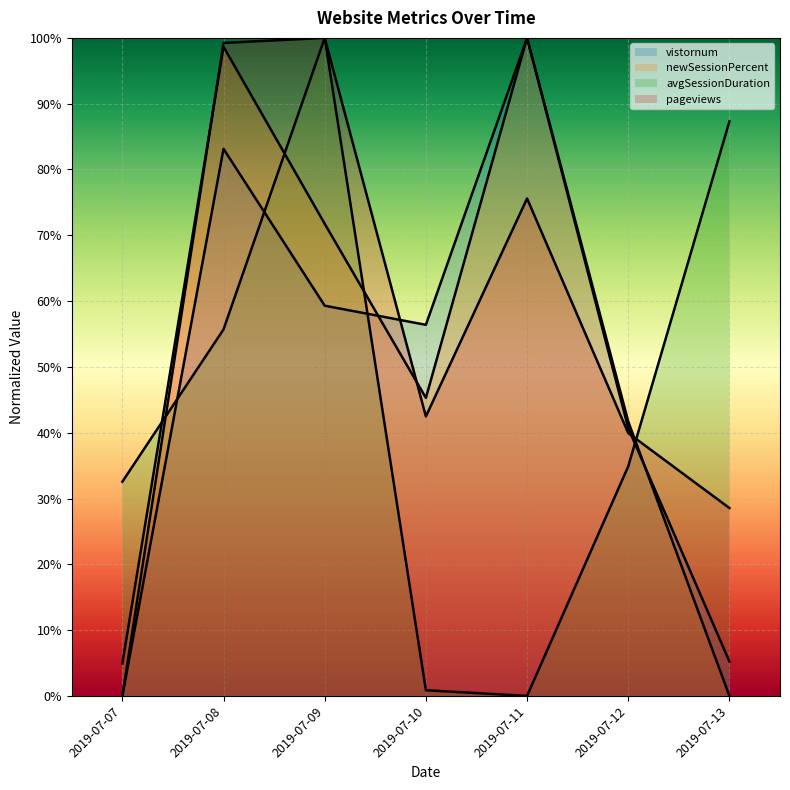

What is the spread (max minus min) of values at 2019-07-09?

0.4